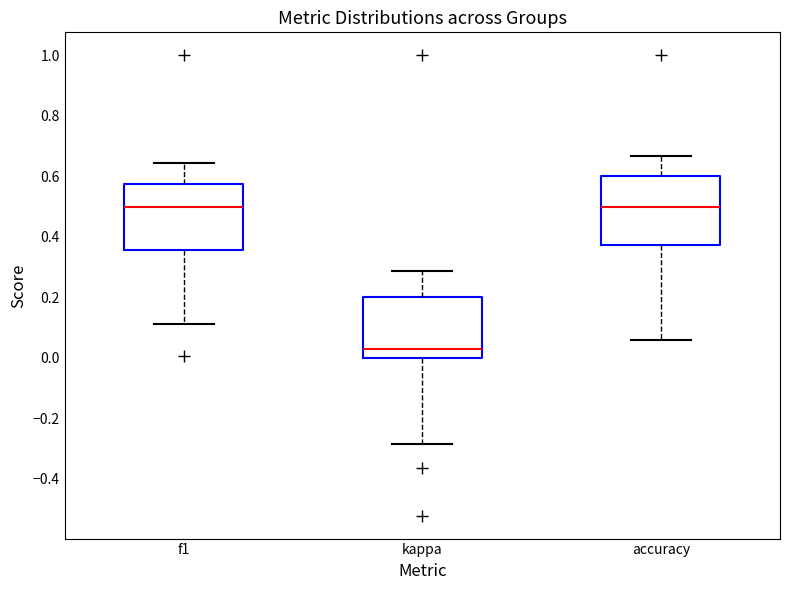

Where does the lower whisker of the box for f1 end on the y-axis? The values are not printed on the chart, so give them approximately, as read against the axis.

0.12